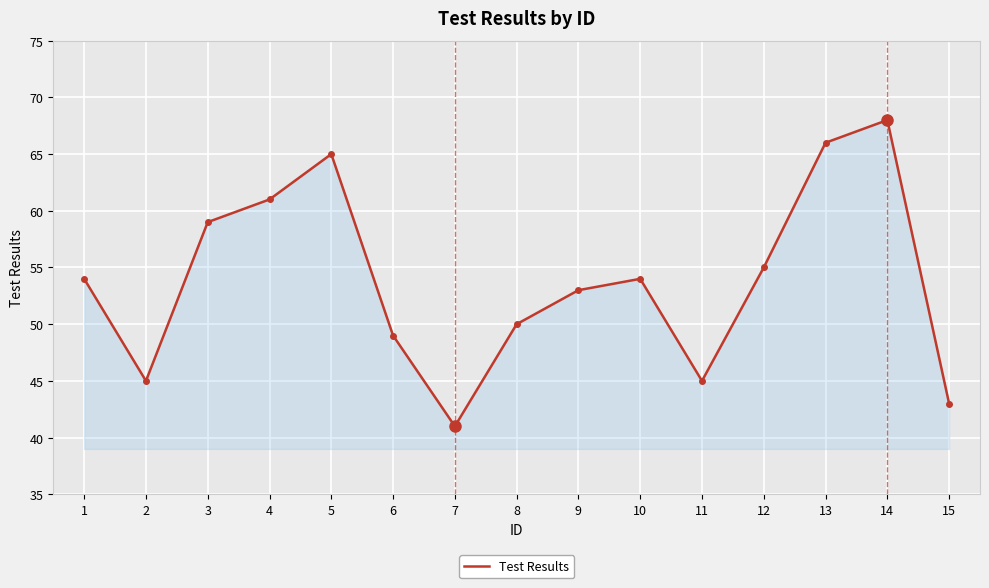

How many interior local valleys (lower than both neighbors) does the data have?

3